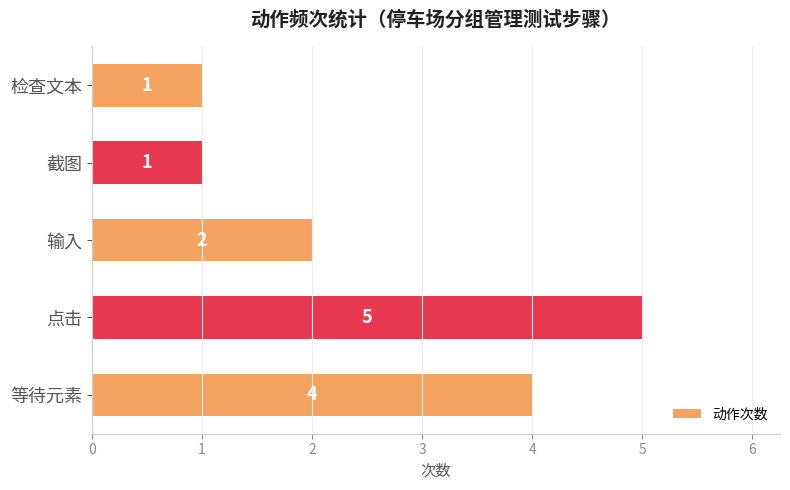

What is the difference between the second highest and second lowest values?

3